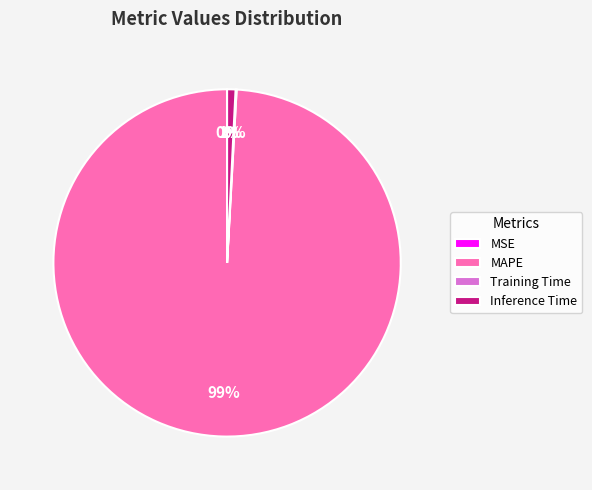

Does any single category account for the majority?

Yes